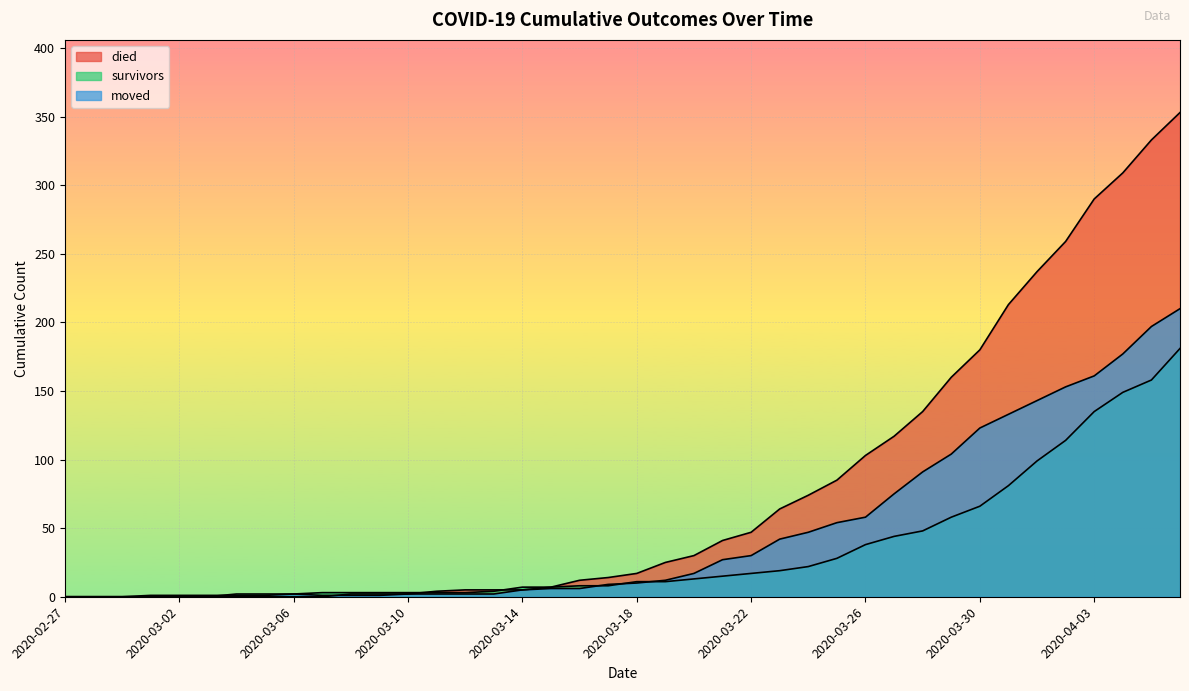

At which category is the sum across all series the highest?

2020-04-06